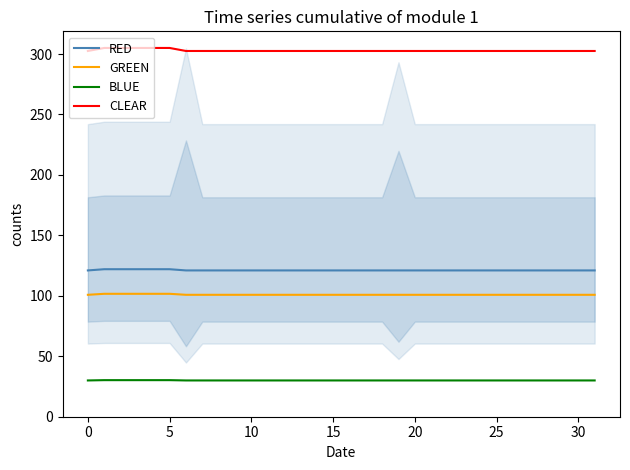

What is the difference between the maximum and minimum values in the CLEAR series?

2.5